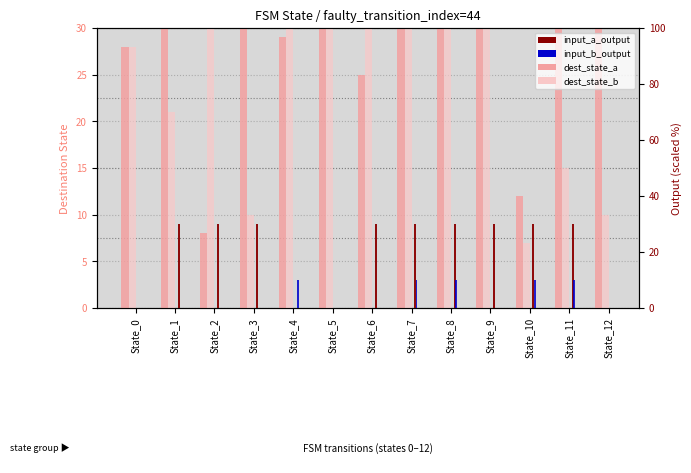

List the series in order of their peak value, lowest first.

input_b_output, input_a_output, dest_state_b, dest_state_a